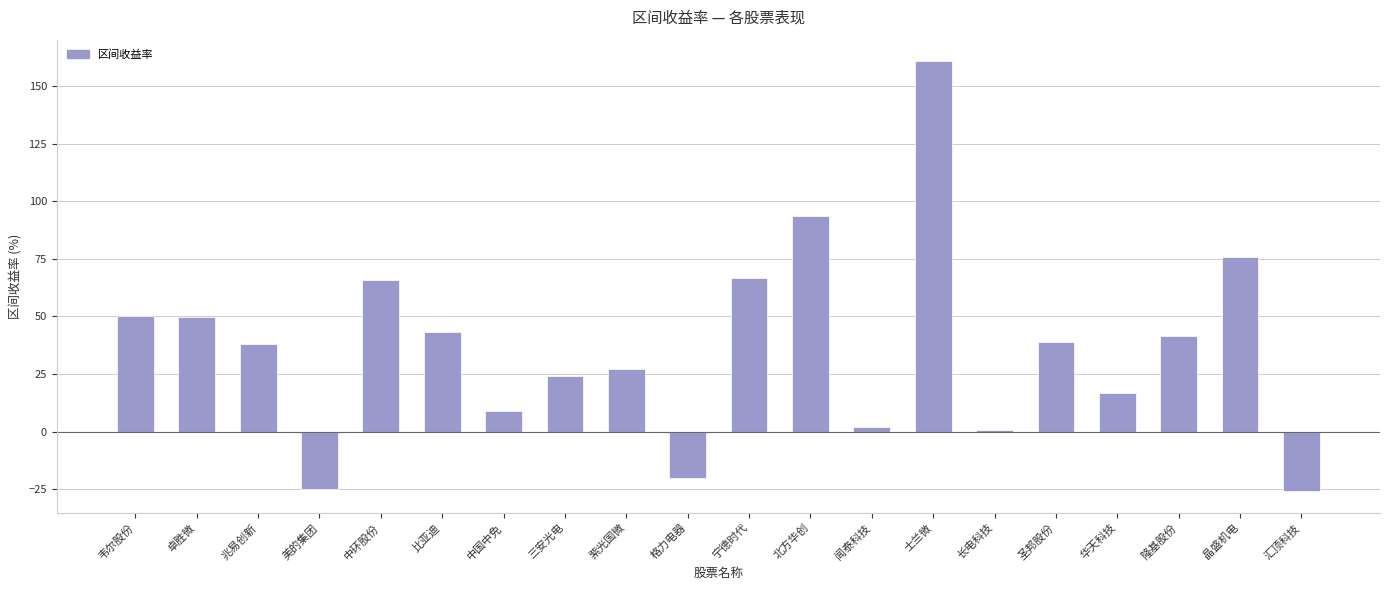

What is the difference between the maximum and minimum values?

186.6